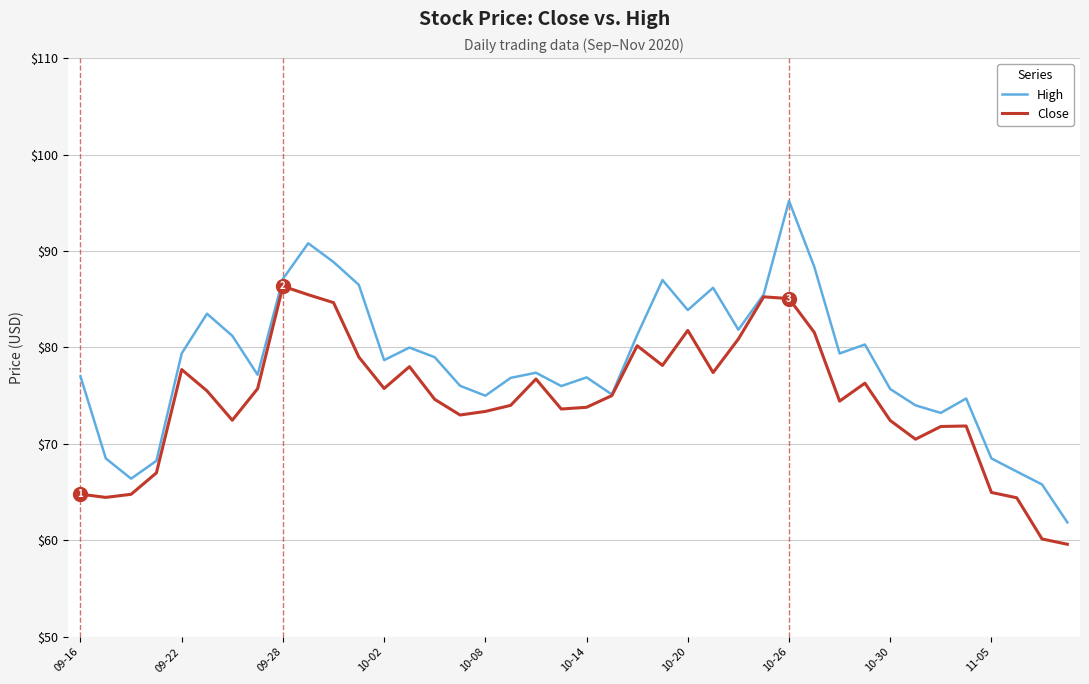

How many series are shown in this chart?

2